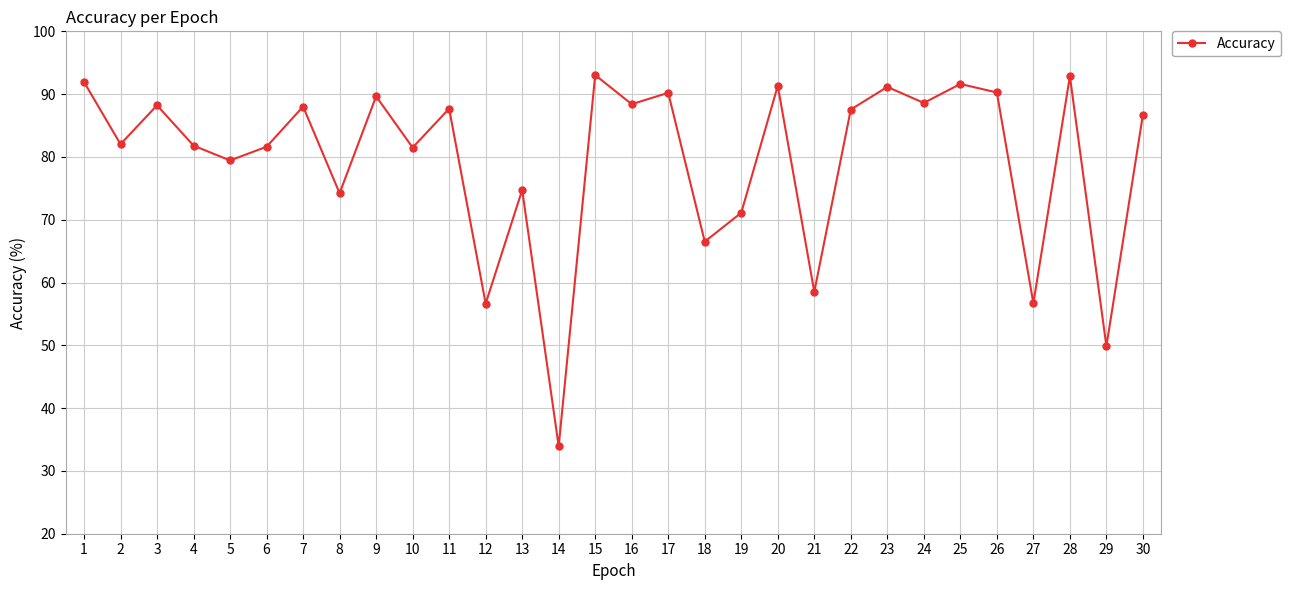

At which category does the chart reach its minimum across all series?

14